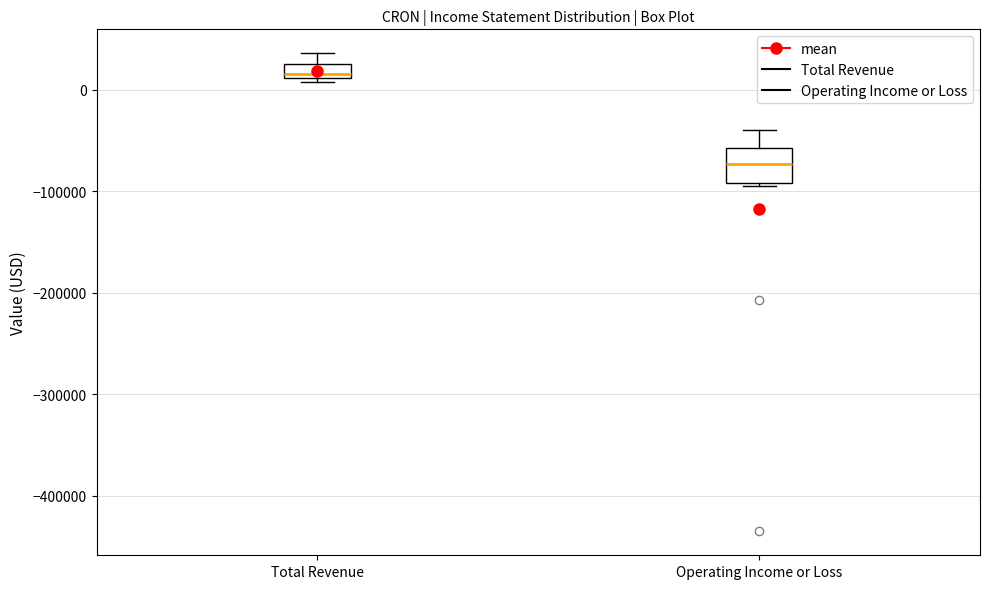

Which box's median line is the highest?

Total Revenue